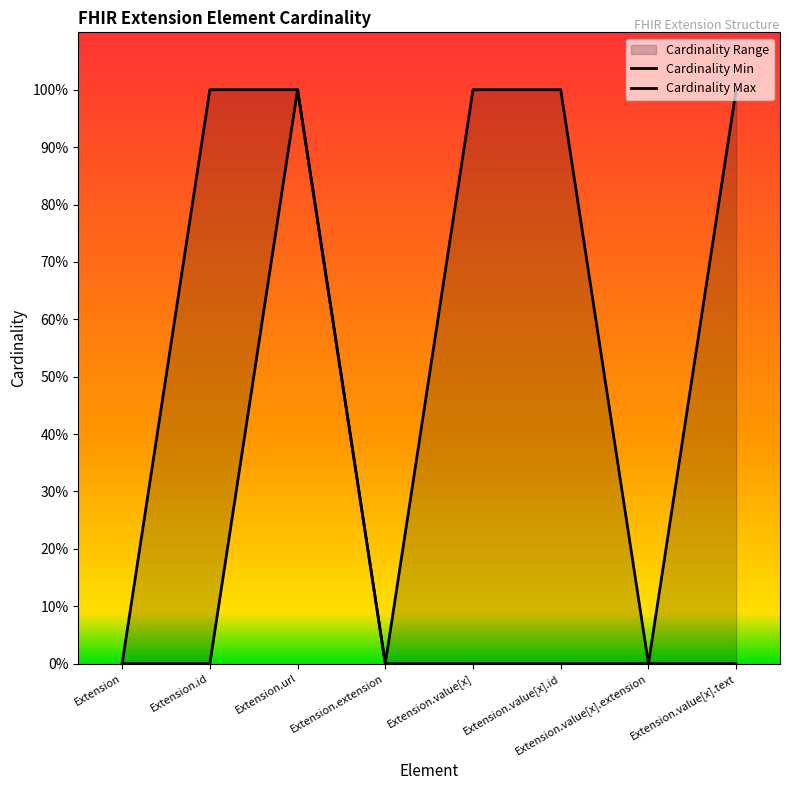

Rank the series at Extension.extension from highest to lowest value.

Cardinality Min, Cardinality Max